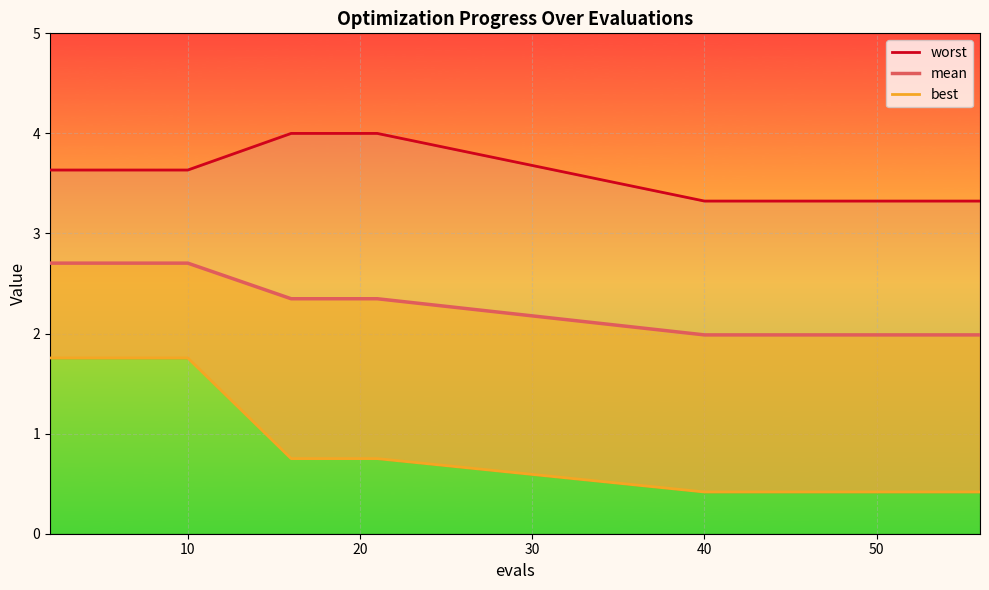

Is the value of best at 13 greater than the value of mean at 10?

No